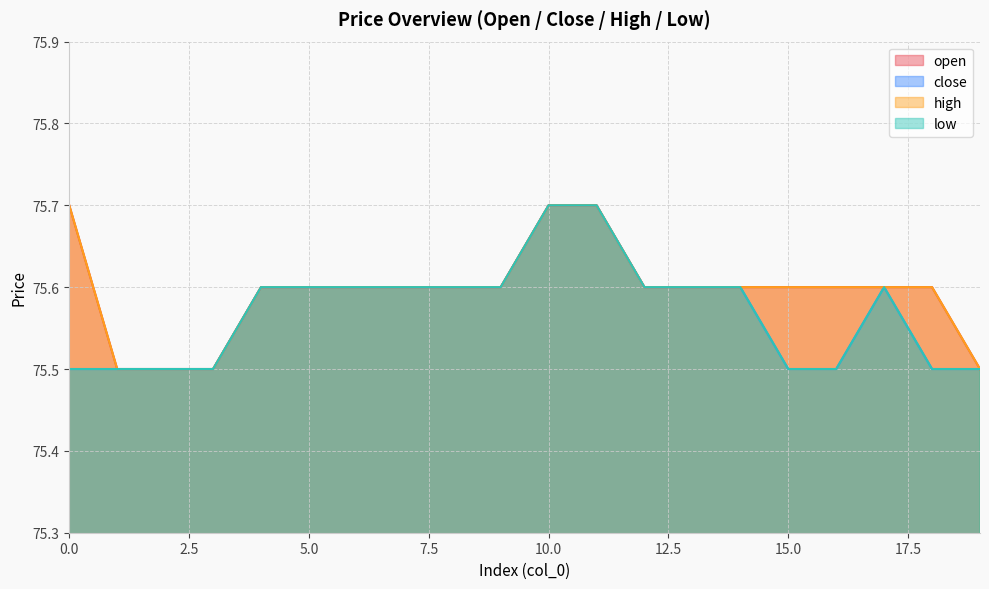

What is the value of the close point at the 1st from the left?

75.5